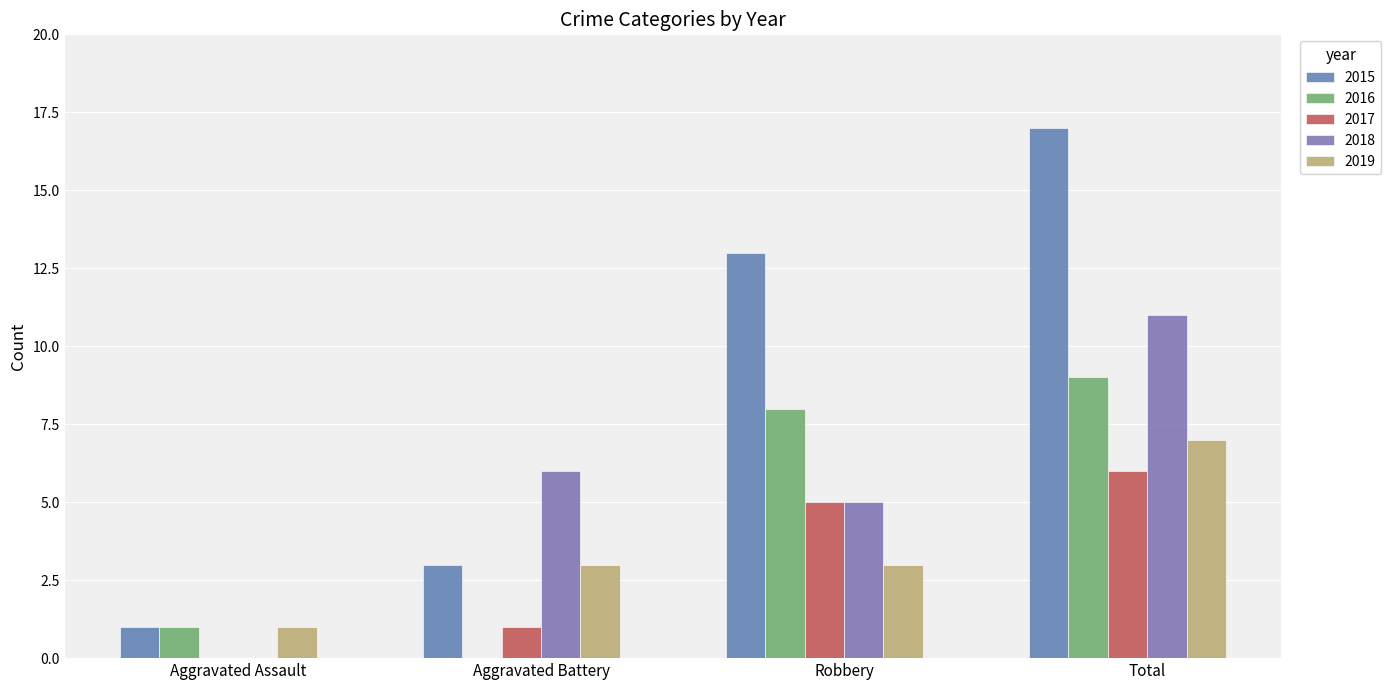

Count the number of data series in this chart.

5